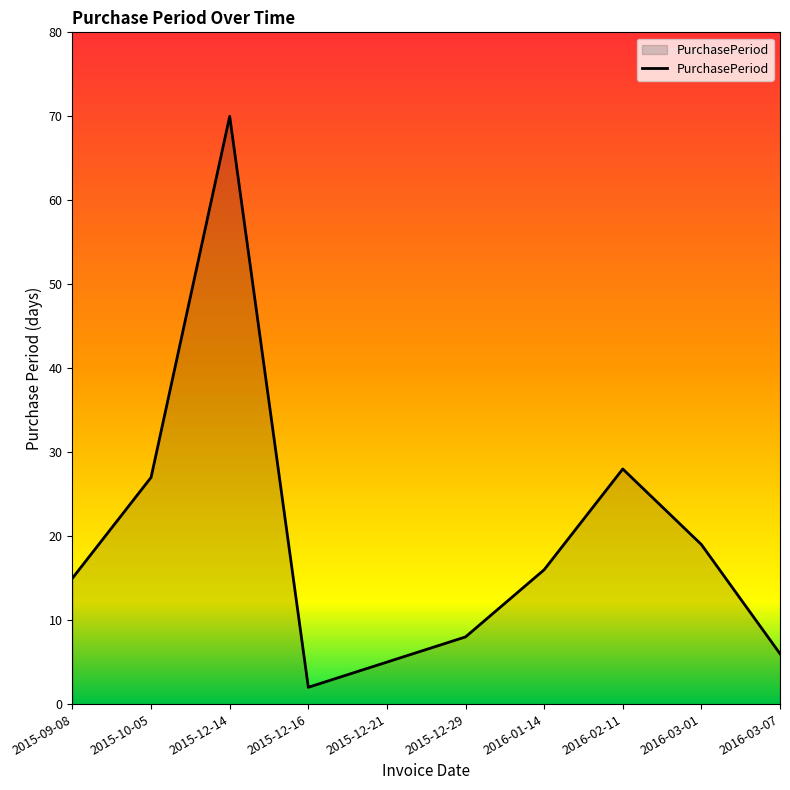

Is it true that the value at 2015-09-08 is 22?

False